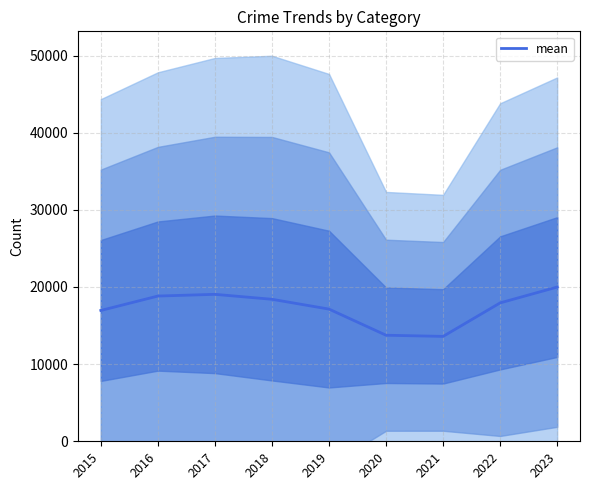

Which label corresponds to the smallest value in the chart?

2021